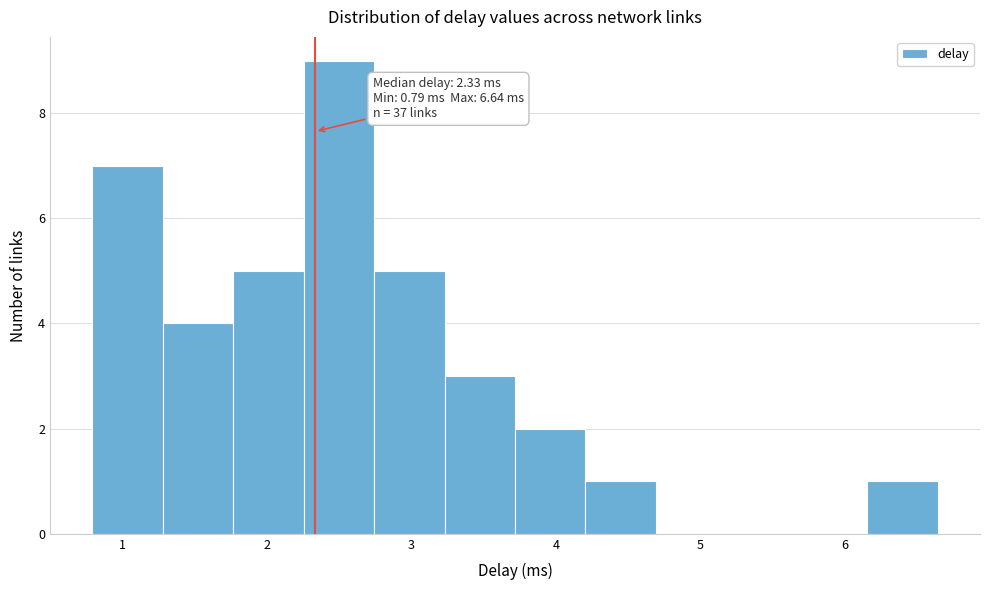

Over which range of the x-axis is the bar tallest?

2.3 to 2.7